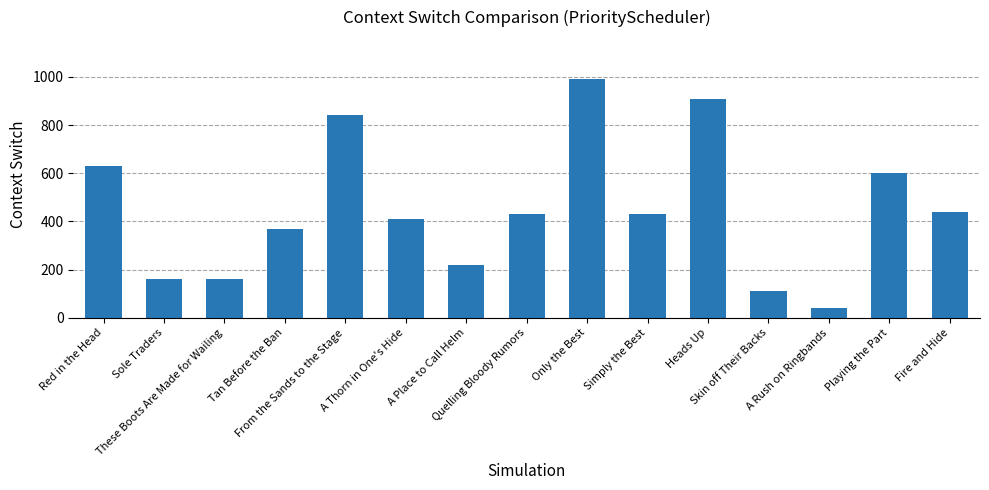

True or false: the data shows 905 at Playing the Part.

False